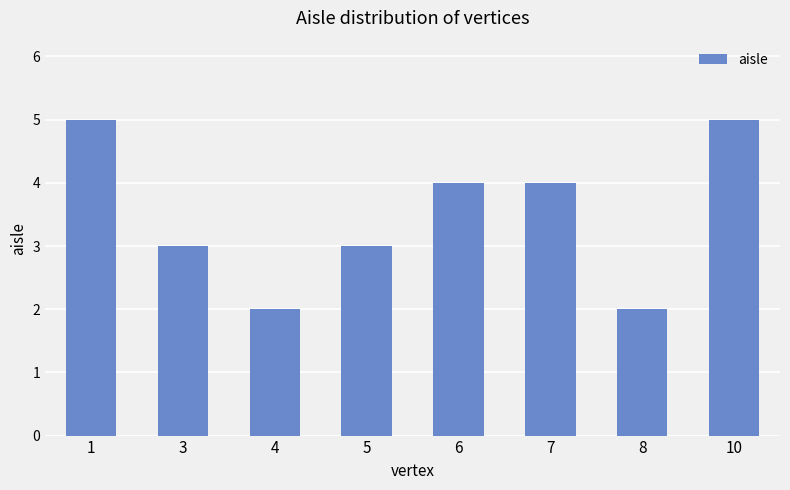

What is the sum of all values?

28